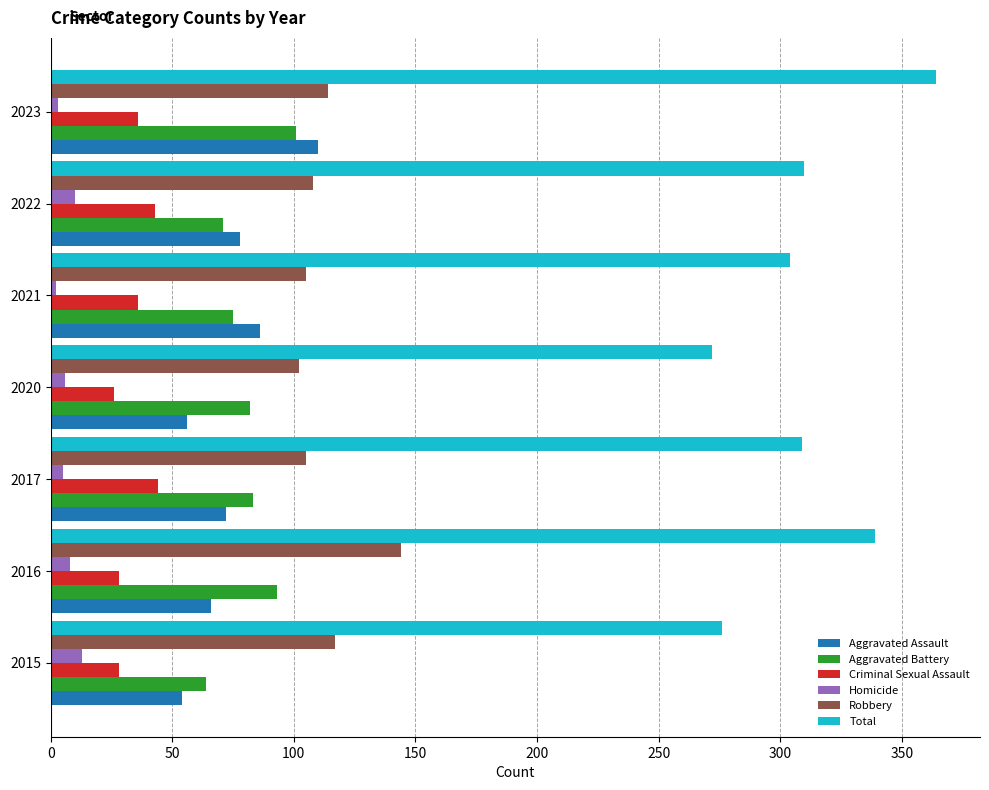

What is the maximum value shown in the chart?

364